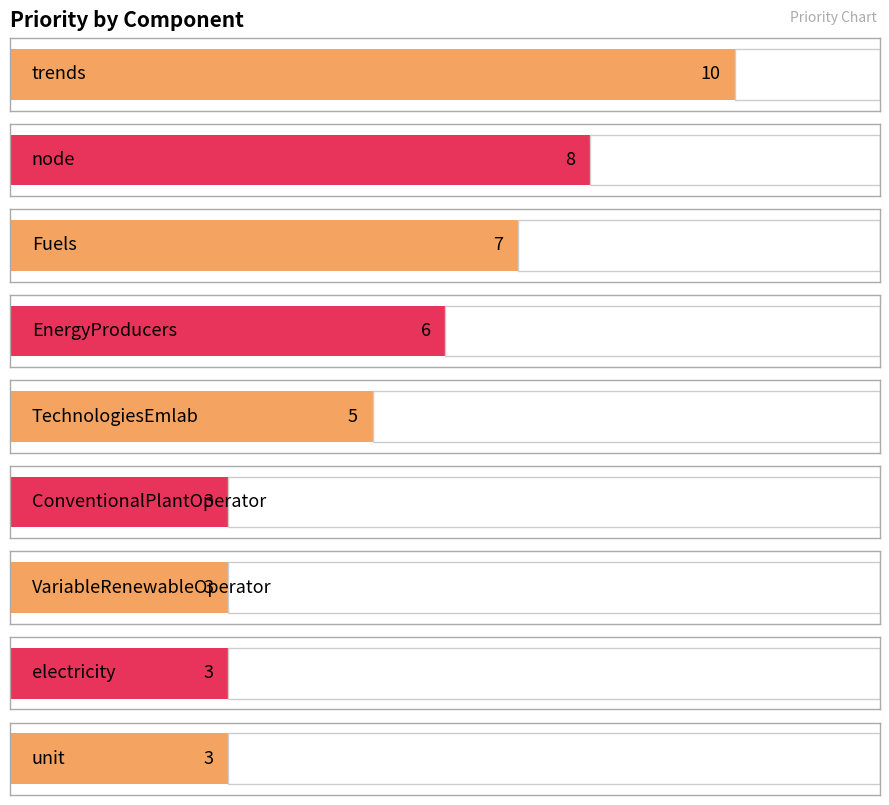

Rank the categories by value from lowest to highest.

ConventionalPlantOperator, VariableRenewableOperator, electricity, unit, TechnologiesEmlab, EnergyProducers, Fuels, node, trends